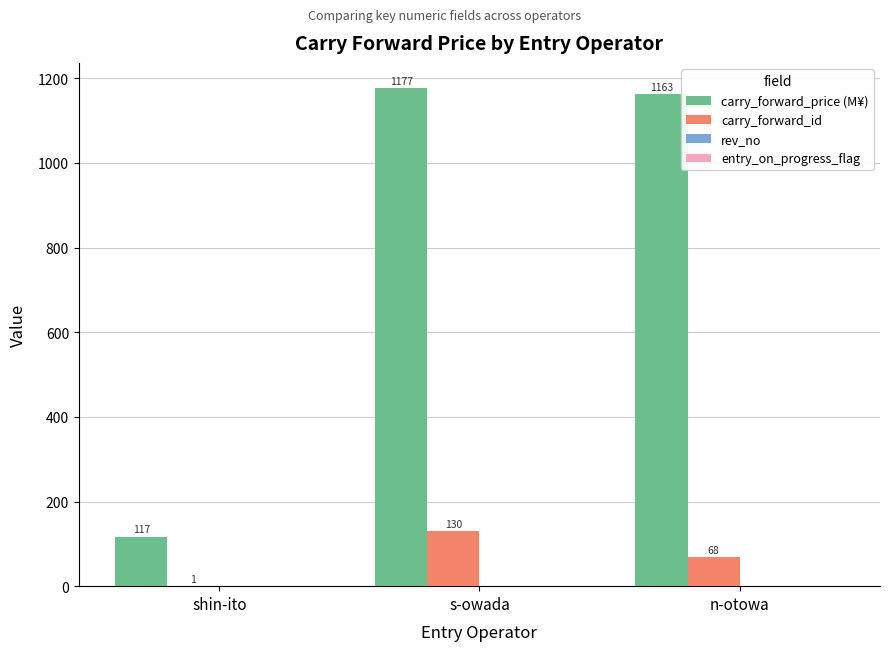

What is the highest value of the carry_forward_price (M¥) series?

1177.5